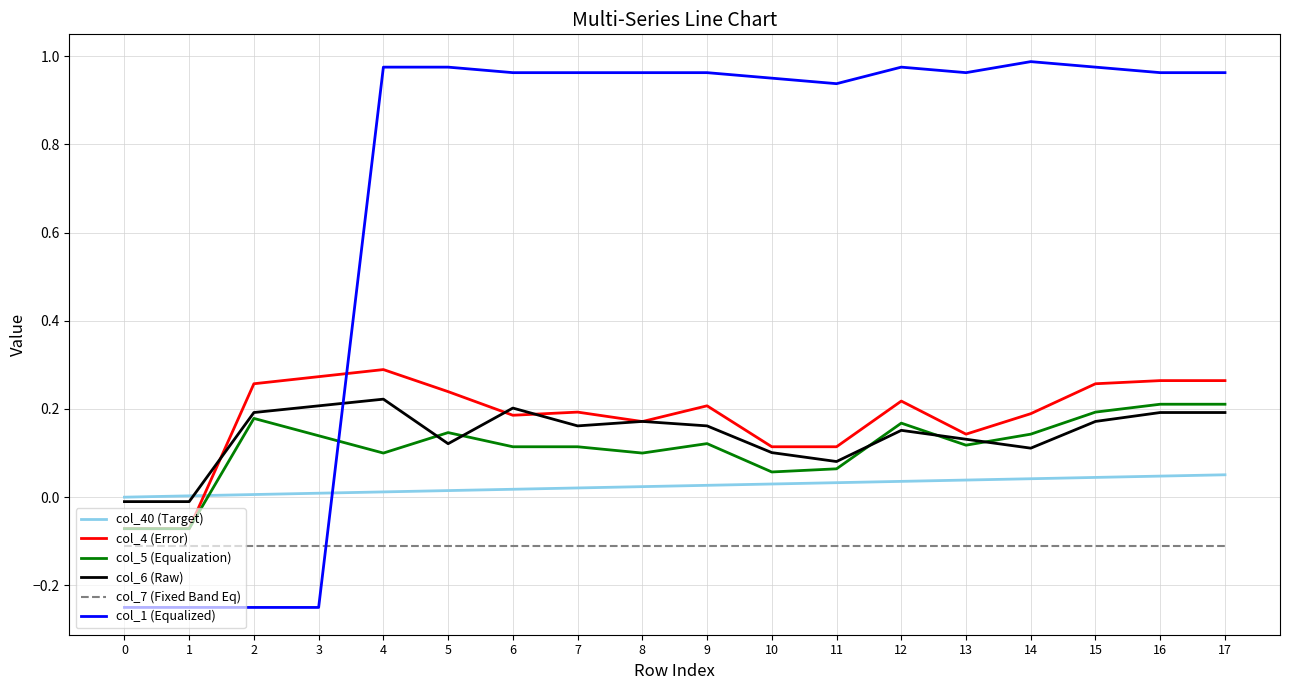

How many positive values does the col_5 (Equalization) series have?

16